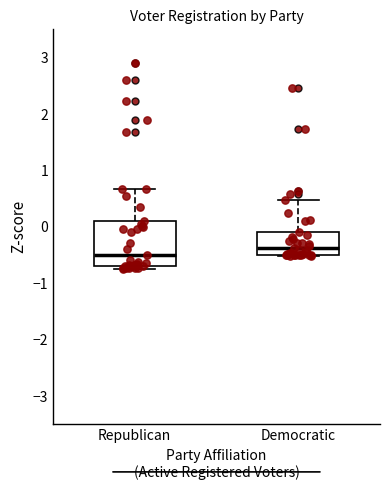

Where is the lower edge of the box for Democratic on the y-axis? The values are not printed on the chart, so give them approximately, as read against the axis.

-0.5